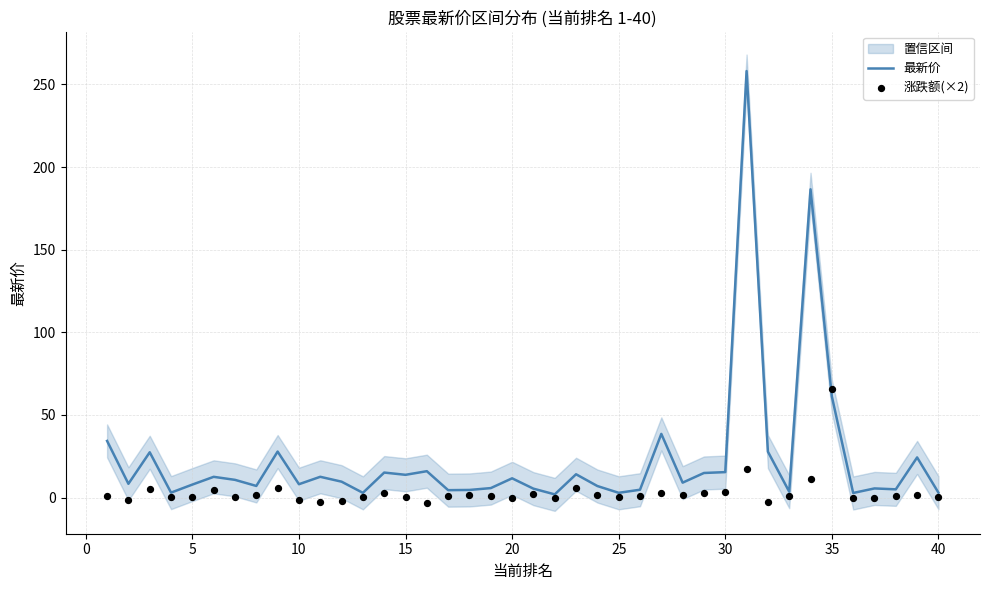

The value of 最新价 at 35 is 84.1. True or false?

False